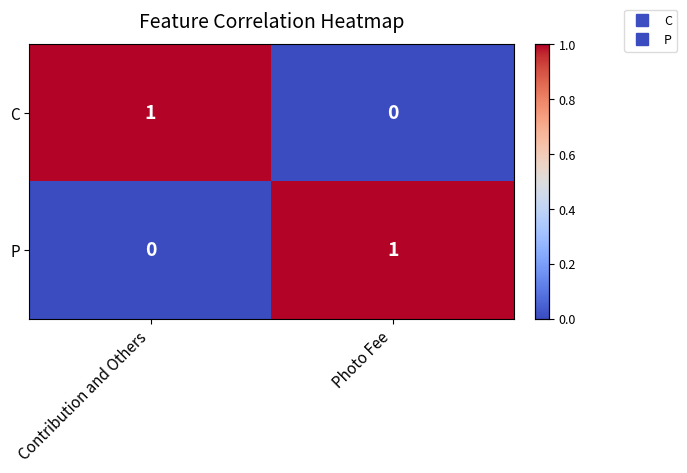

Which category has the highest value in the C series?

Contribution and Others